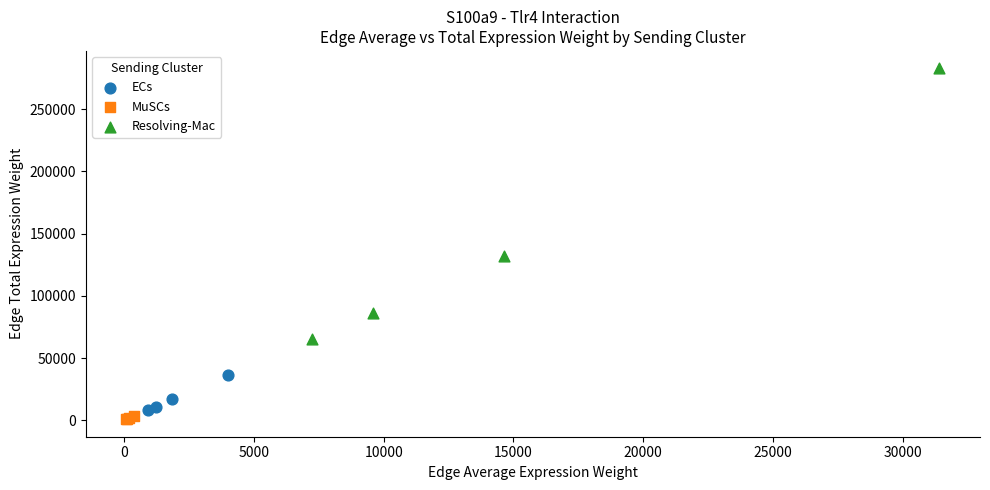

Which series has the widest spread of Y values?

Resolving-Mac